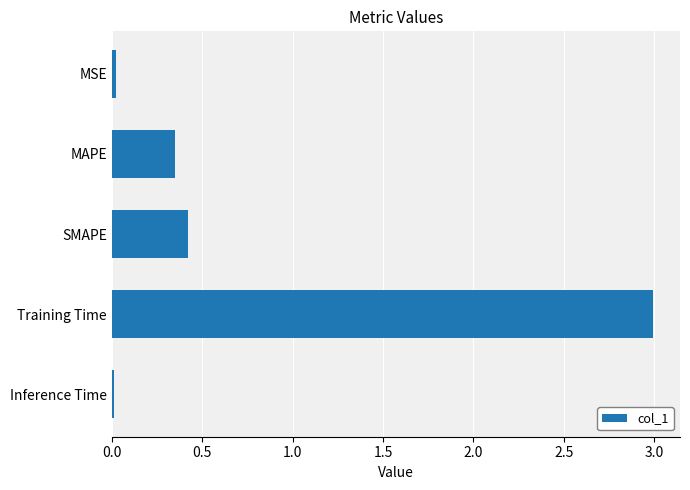

What is the difference between the maximum and second lowest values?

3.0